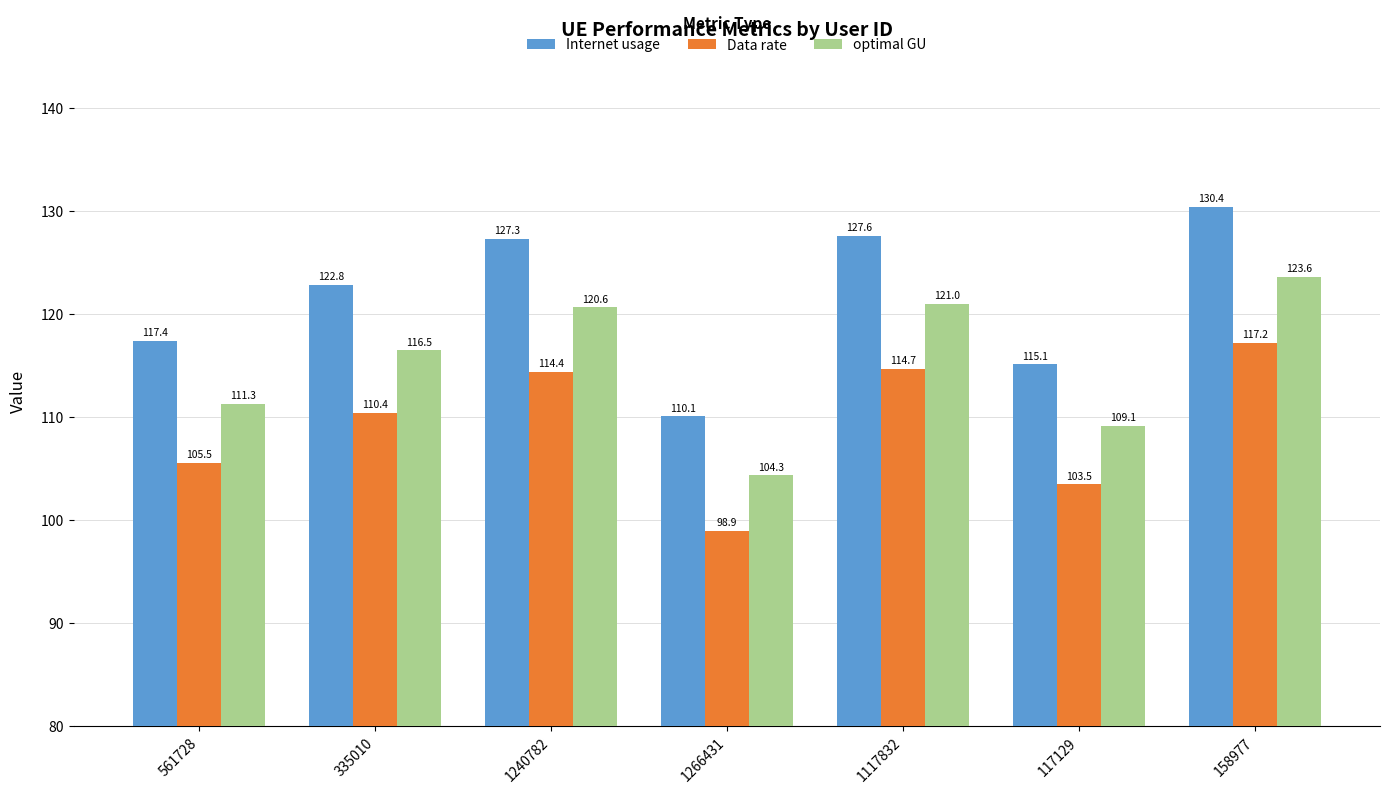

Which series has the widest spread of values?

Internet usage